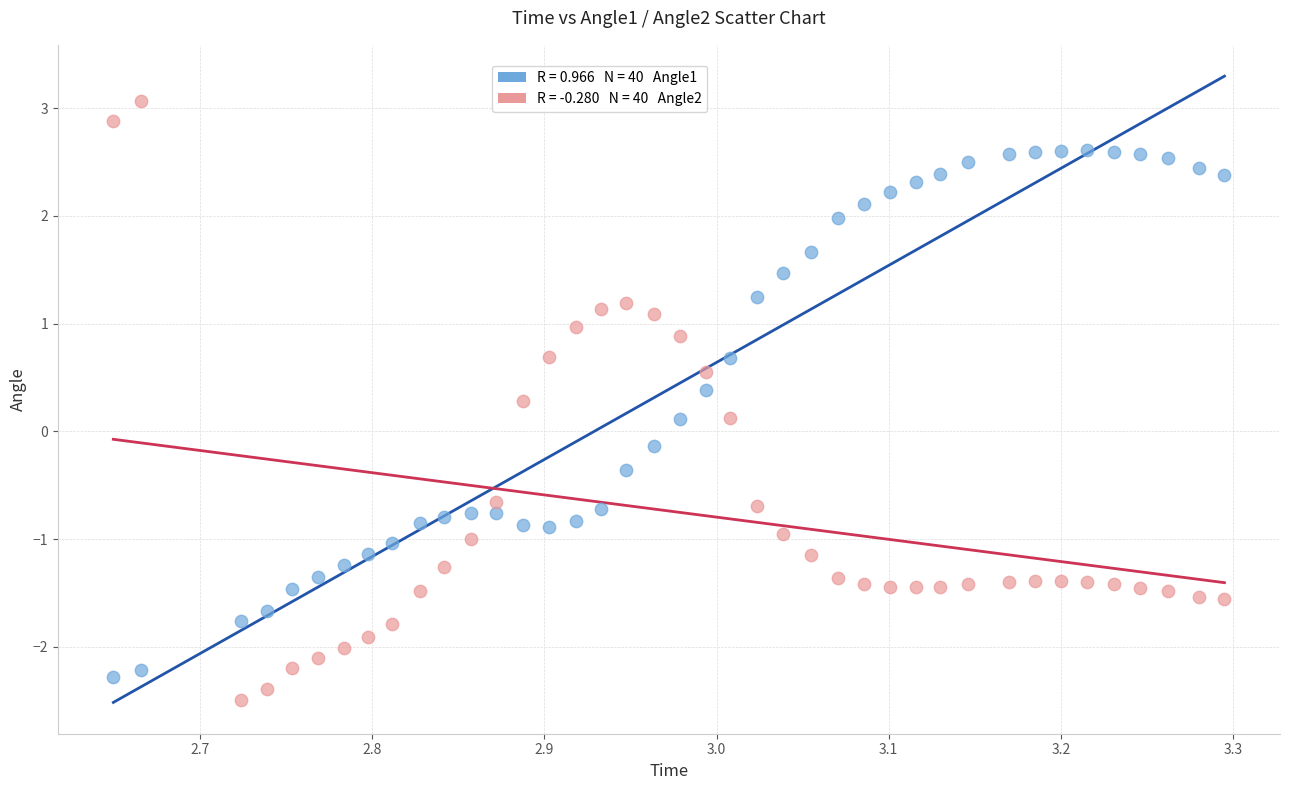

Across all data points, what is the range of Y values (max minus min)?

5.6